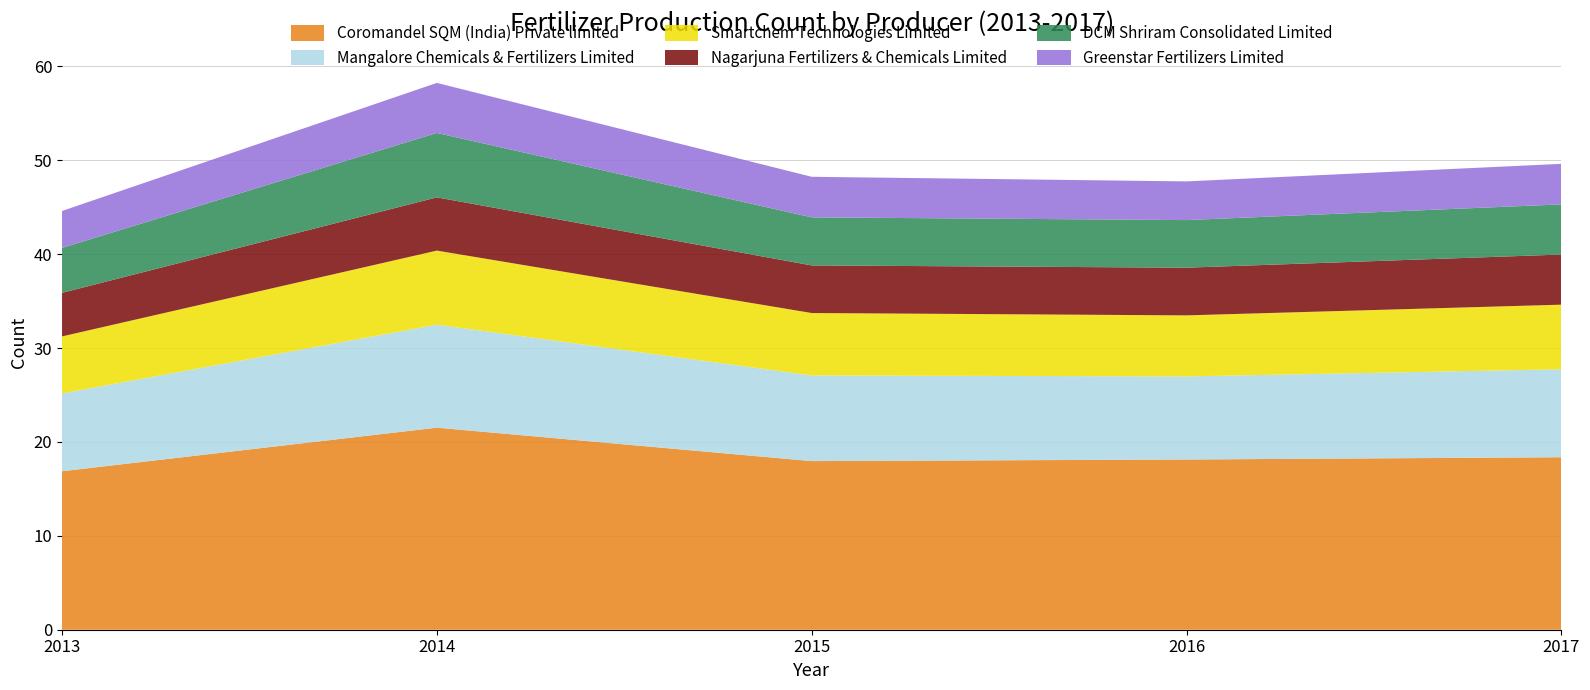

Reading right to left, transcribe all the data shown in this chart.

Coromandel SQM (India) Private limited: 18.4	18.1	18.0	21.5	16.9
Mangalore Chemicals & Fertilizers Limited: 9.4	8.8	9.1	11.0	8.3
Smartchem Technologies Limited: 6.9	6.5	6.7	7.9	6.1
Nagarjuna Fertilizers & Chemicals Limited: 5.3	5.1	5.1	5.7	4.6
DCM Shriram Consolidated Limited: 5.3	5.1	5.1	6.9	4.8
Greenstar Fertilizers Limited: 4.3	4.1	4.3	5.3	3.9